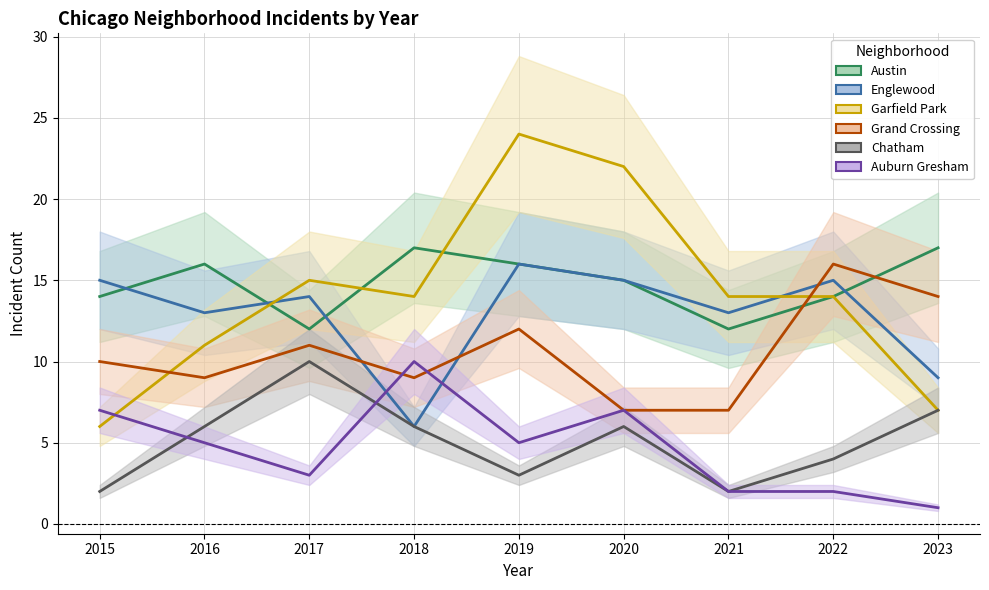

What is the sum of all Chatham values?

46